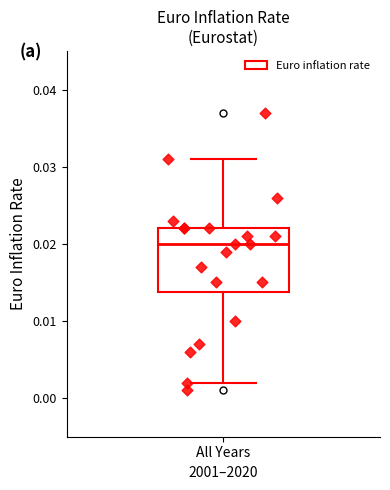

Transcribe this box plot: give where the median line is, the range the box spans, and where the two whiskers end, as read against the y-axis. The values are not printed on the chart, so give them approximately, as read against the axis.

median 0.020, box 0.014 to 0.022, whiskers 0.002 to 0.031